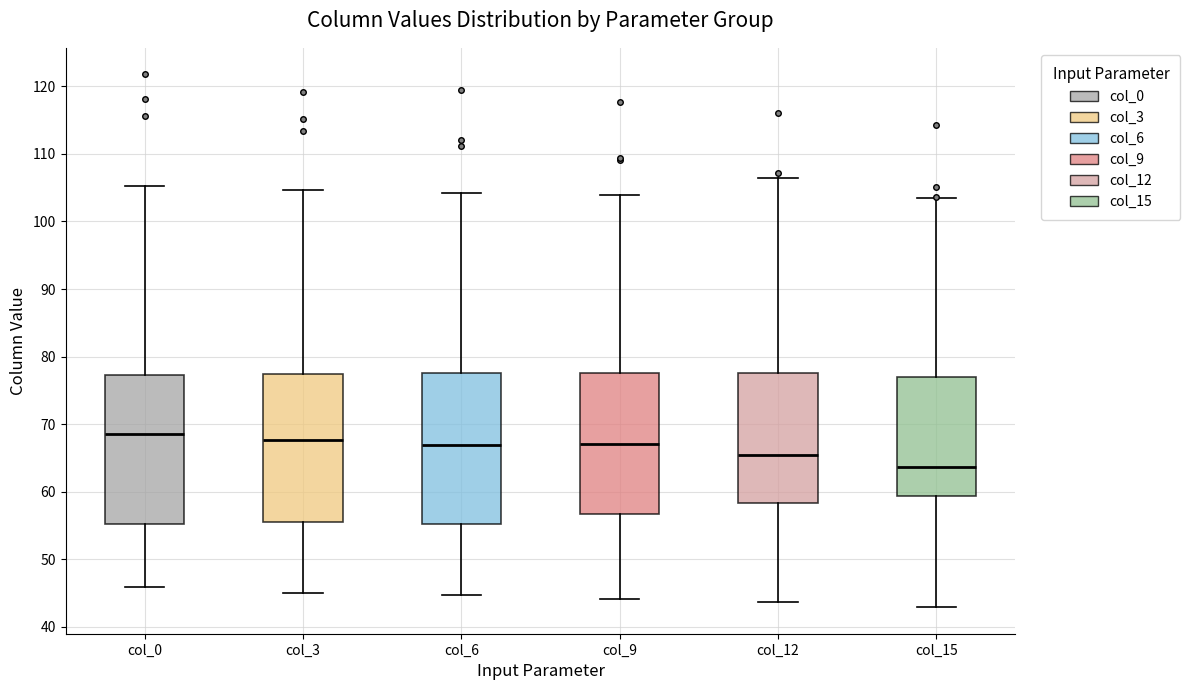

Reading left to right, read every box against the y-axis: the position of its median line, the range the box covers, and the ends of its whiskers. The values are not printed on the chart, so give them approximately, as read against the axis.

col_0: median 69, box 55 to 77, whiskers 46 to 105
col_3: median 68, box 55 to 77, whiskers 45 to 105
col_6: median 67, box 55 to 77, whiskers 45 to 104
col_9: median 67, box 57 to 78, whiskers 44 to 104
col_12: median 65, box 58 to 78, whiskers 44 to 106
col_15: median 64, box 59 to 77, whiskers 43 to 103